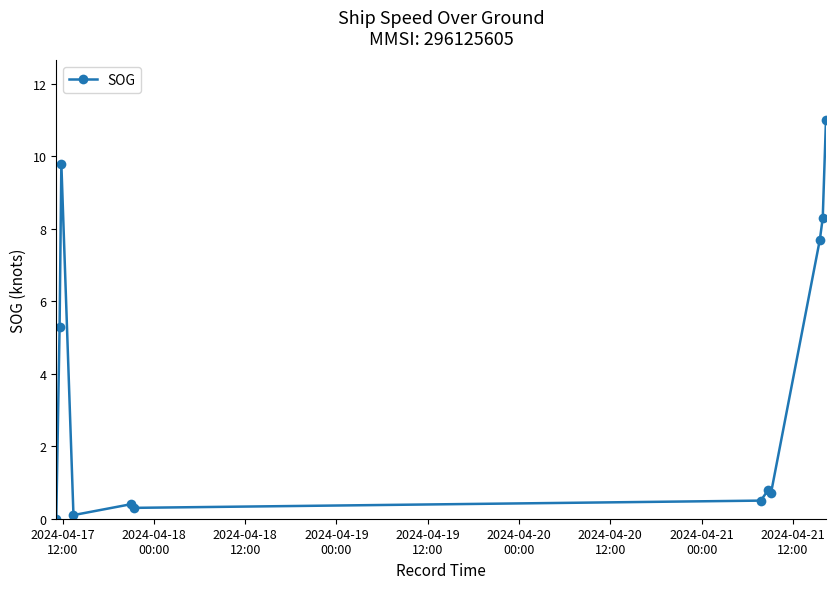

What is the maximum value shown in the chart?

11.0